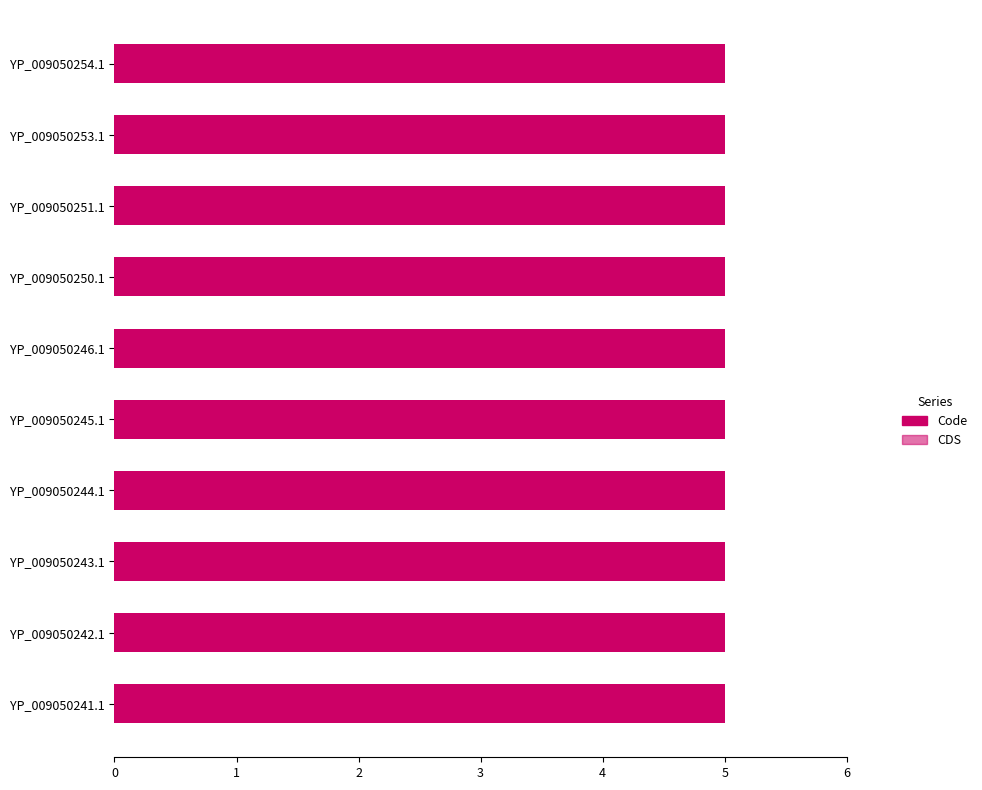

At YP_009050250.1, list the series in order from largest to smallest.

Code, CDS